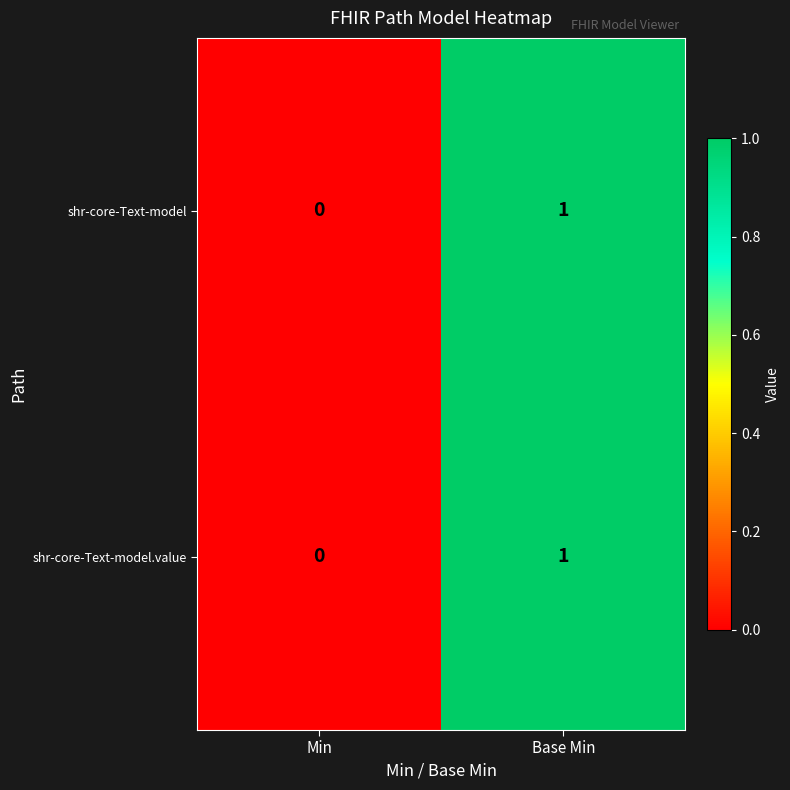

How many categories are shown in the chart?

2